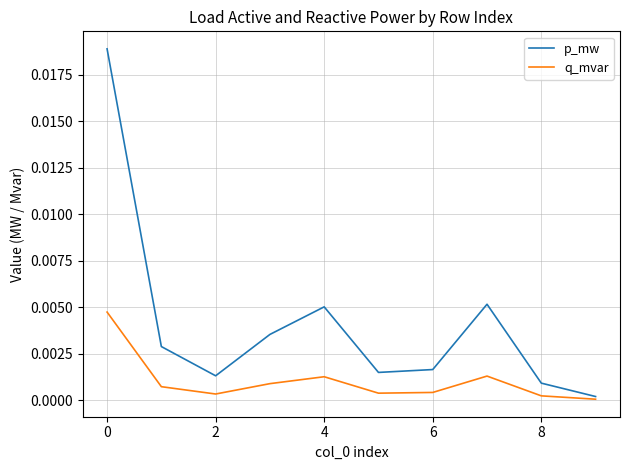

Which series has the largest total across all categories?

p_mw